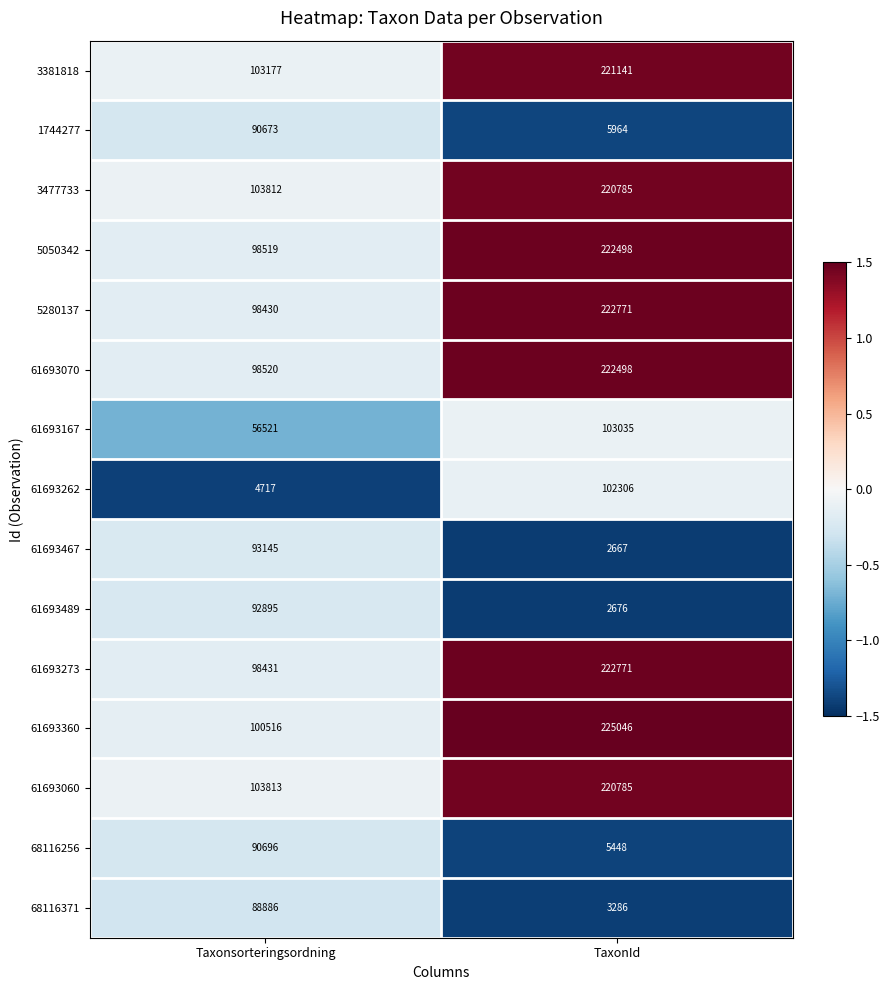

The value of 1744277 at Taxonsorteringsordning is 146230. True or false?

False